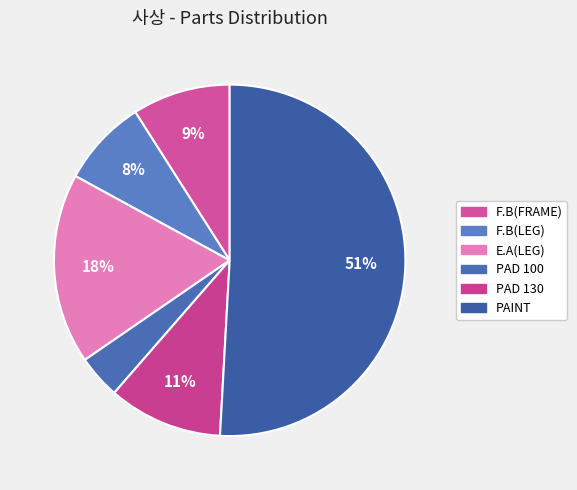

To the nearest percent, what percentage of the pie is PAD 130?

11%